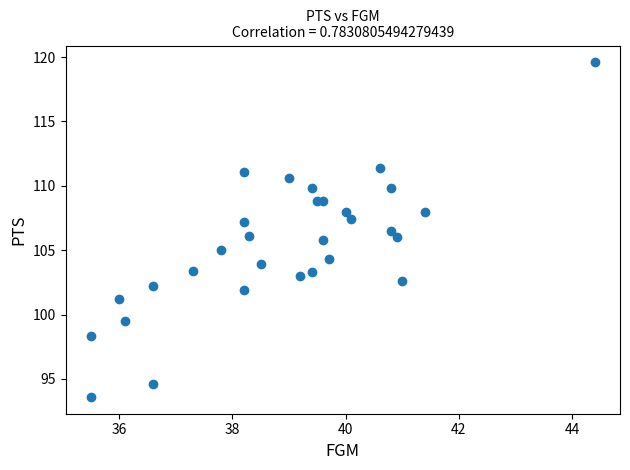

What is the range of Y values (max minus min)?

26.0